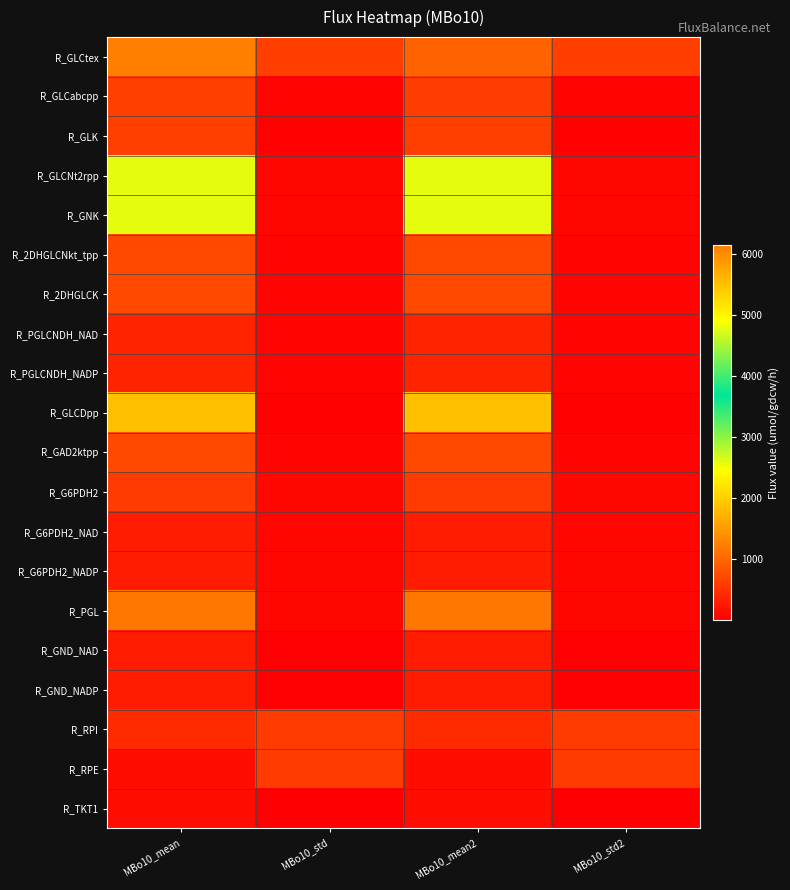

Which has a higher value, MBo10_std2 or MBo10_mean?

MBo10_mean